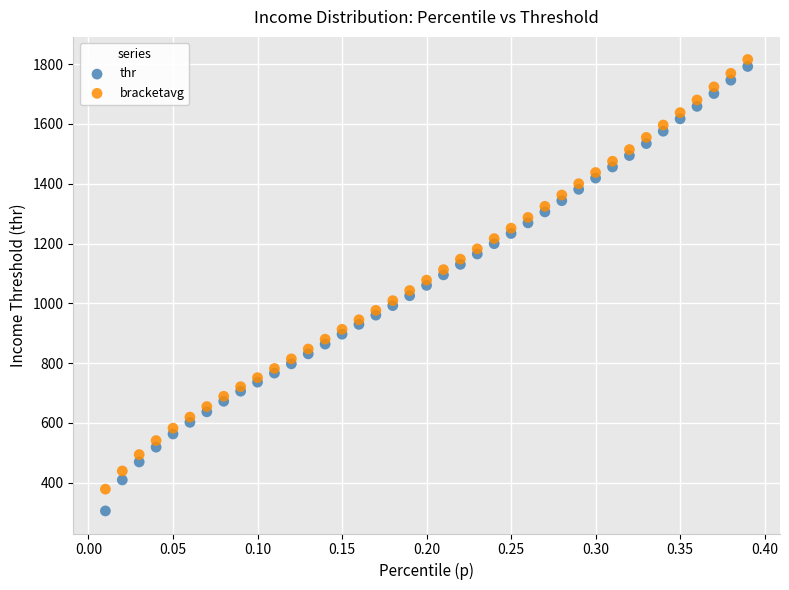

What are all the series names shown in the legend?

thr, bracketavg